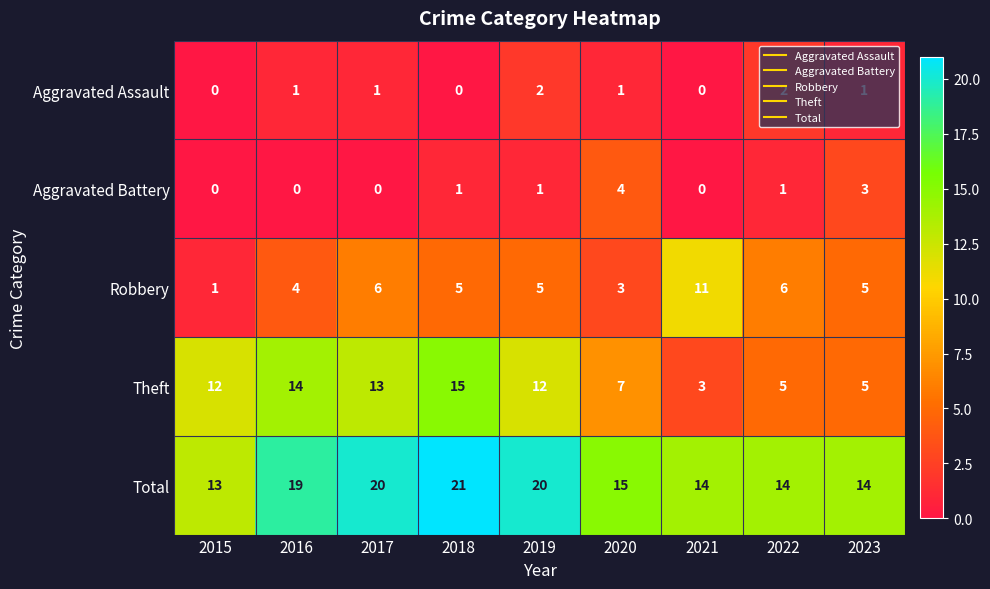

The value of Aggravated Battery at 2018 is 0. True or false?

False